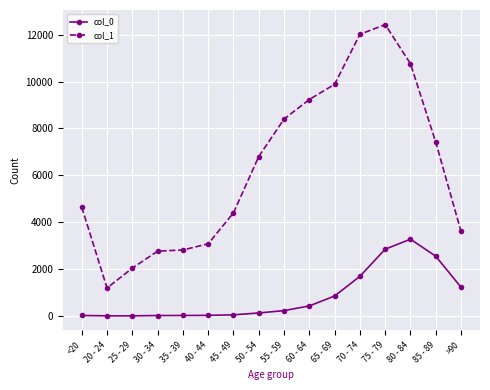

What is the maximum value for col_1?

12434